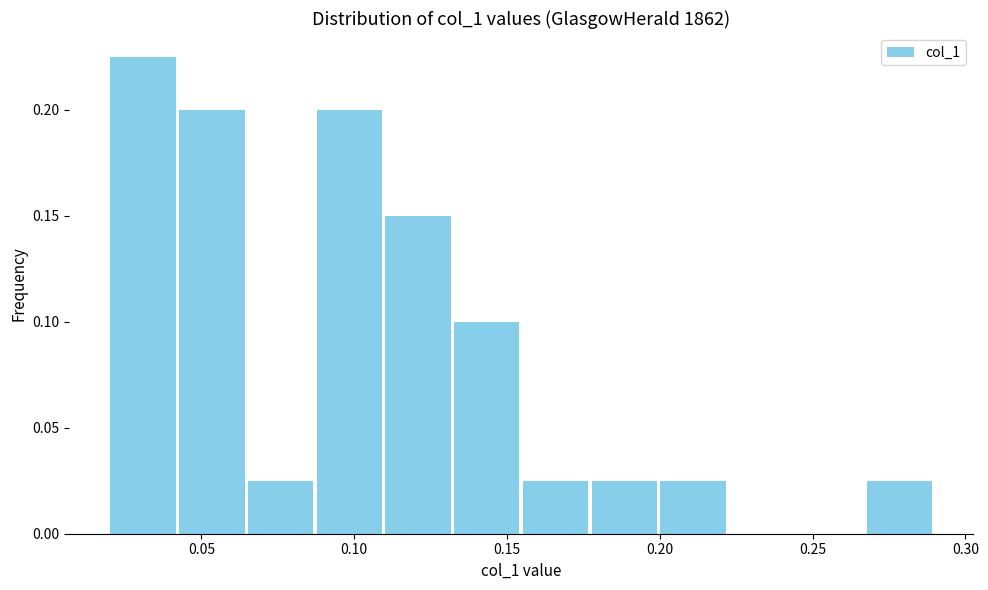

Reading left to right, list every bar in this chart as the range it spans on the x-axis followed by its height. Neither the bar edges nor the heights are printed on the chart, so give them approximately, as read against the axes.

0.020 to 0.040: 0.225
0.040 to 0.065: 0.200
0.065 to 0.085: 0.025
0.085 to 0.110: 0.200
0.110 to 0.130: 0.150
0.130 to 0.155: 0.100
0.155 to 0.175: 0.025
0.175 to 0.200: 0.025
0.200 to 0.220: 0.025
0.220 to 0.245: 0
0.245 to 0.265: 0
0.265 to 0.290: 0.025